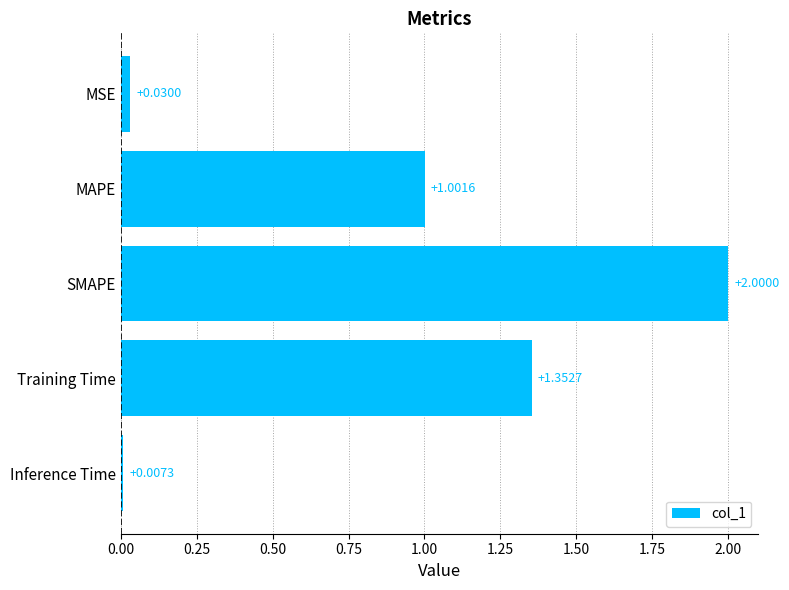

Between MSE and Training Time, which is larger?

Training Time